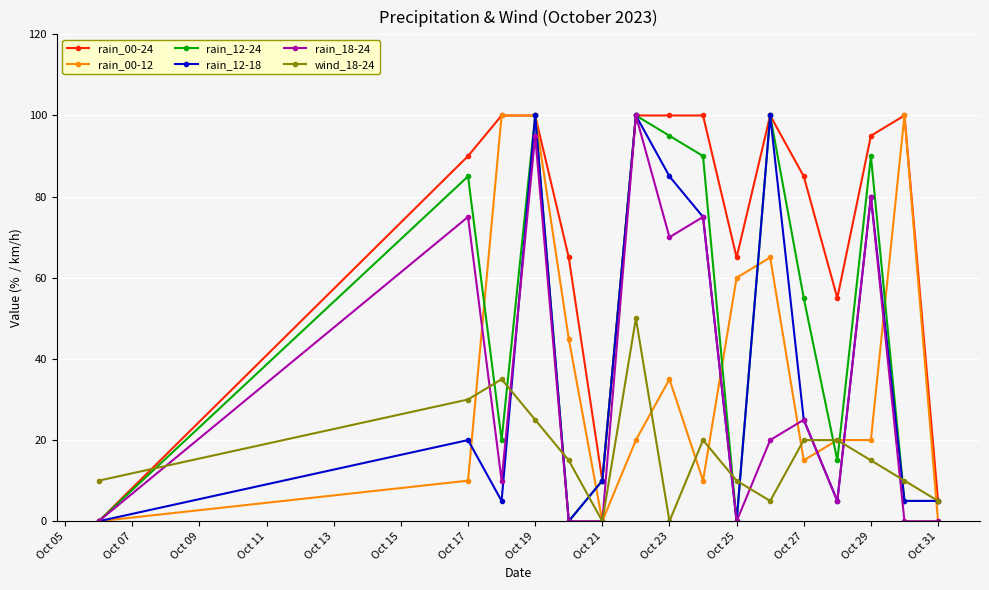

What is the maximum value for rain_12-24?

100